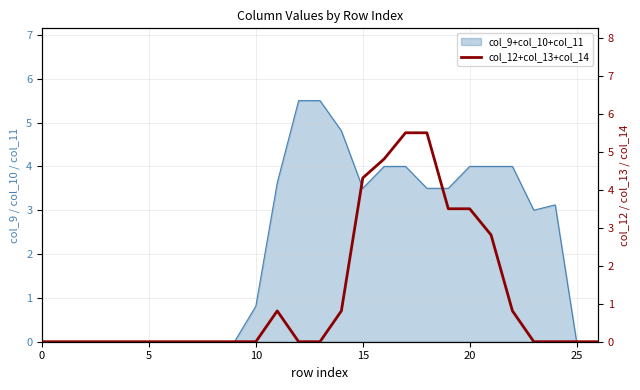

The value at 16 is 4.8. True or false?

True